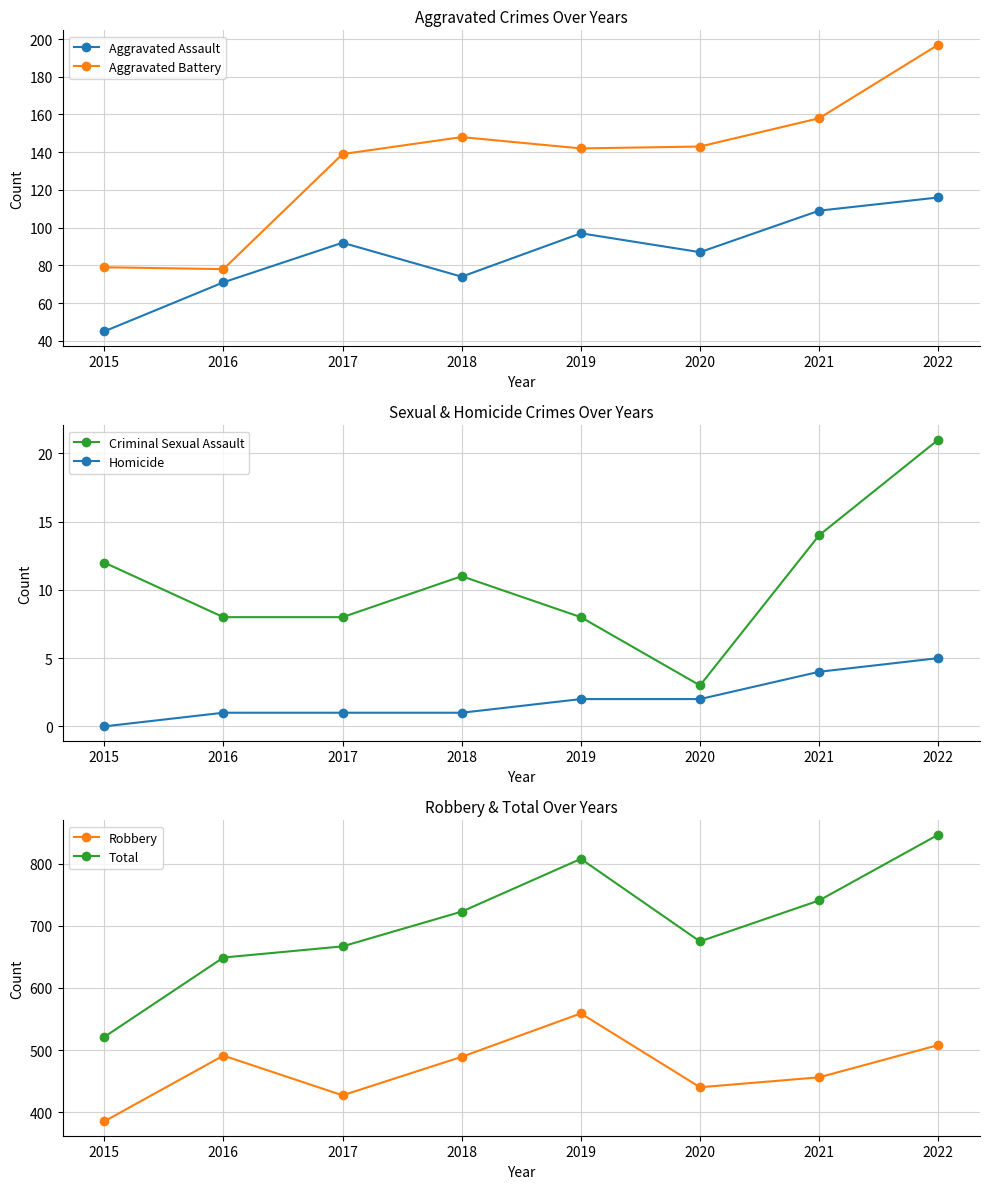

What value does the Aggravated Battery series have at 2020?

143